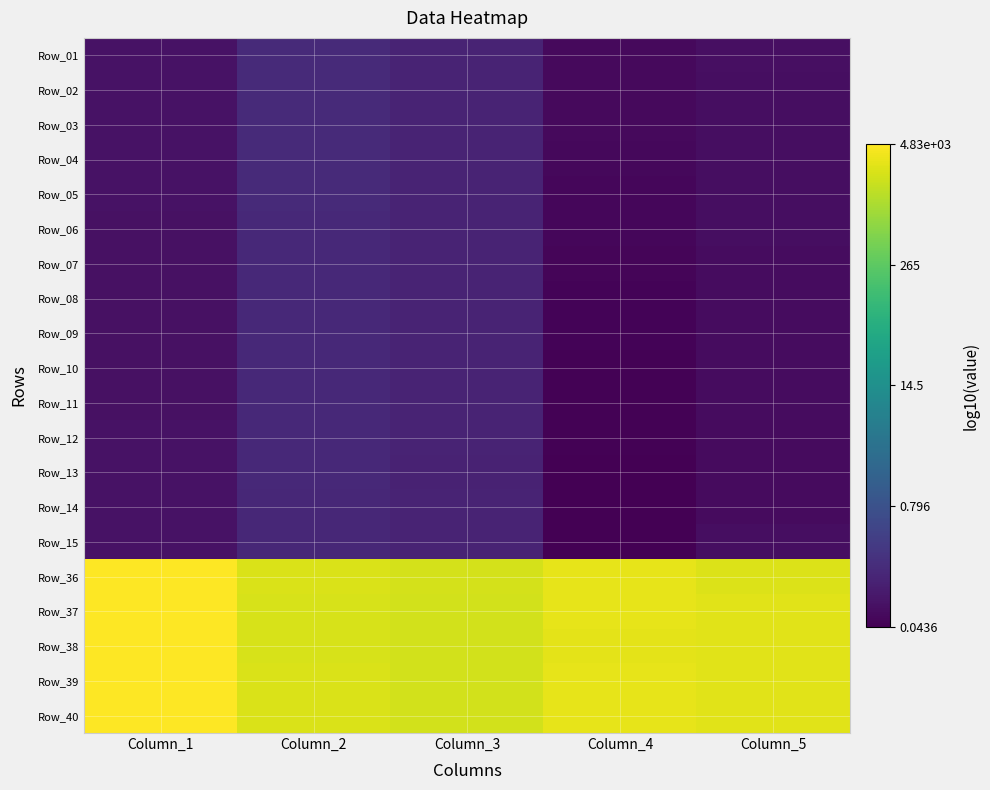

Rank the series at Column_5 from lowest to highest value.

Row_14, Row_13, Row_12, Row_10, Row_09, Row_11, Row_08, Row_07, Row_06, Row_15, Row_05, Row_04, Row_03, Row_02, Row_01, Row_36, Row_40, Row_39, Row_38, Row_37